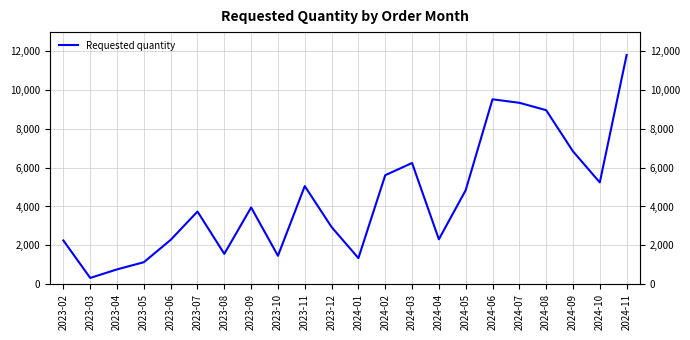

What is the change in value from 2024-05 to 2024-10?

+400